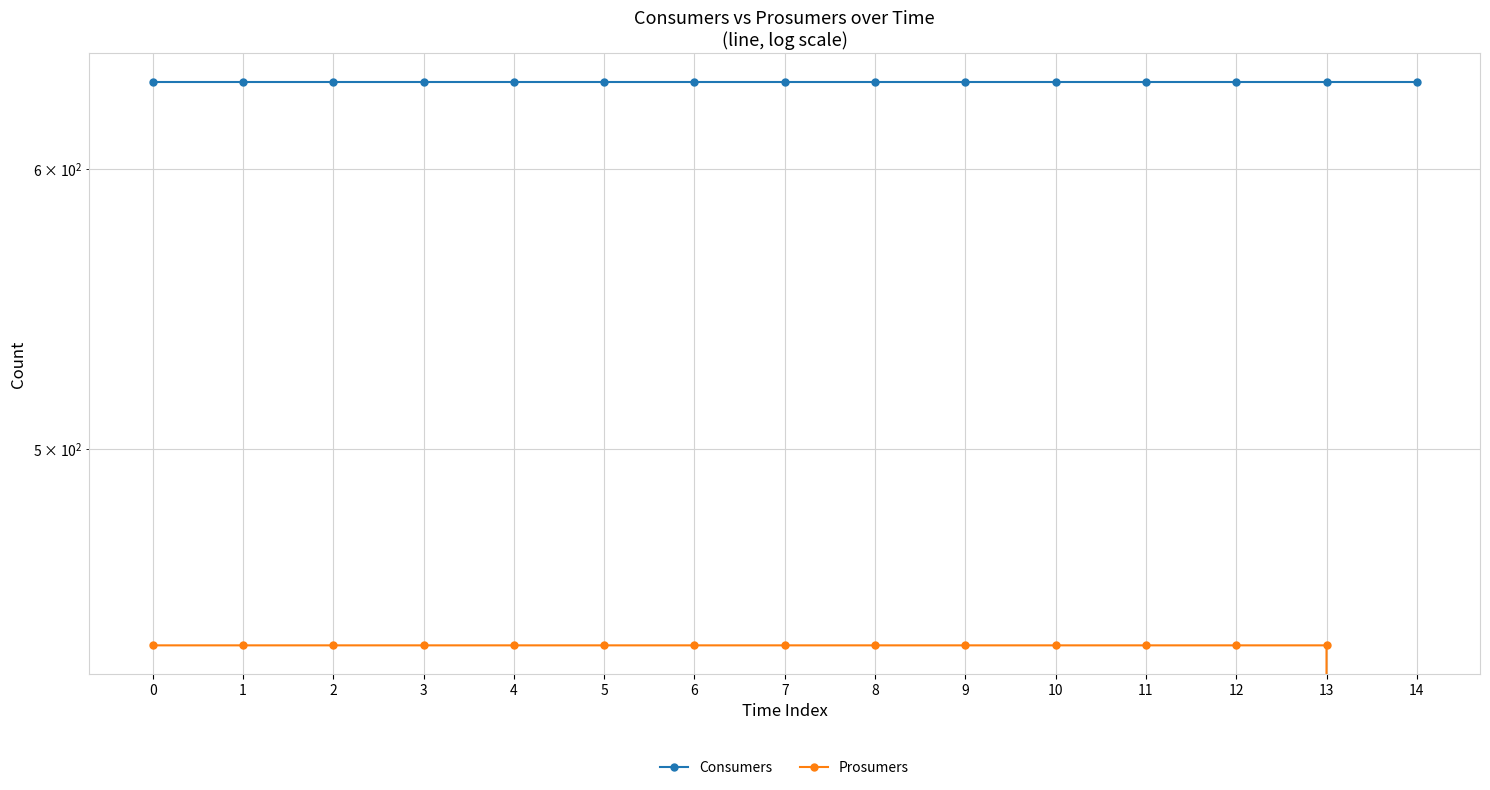

True or false: Consumers and Prosumers cross at least once.

False